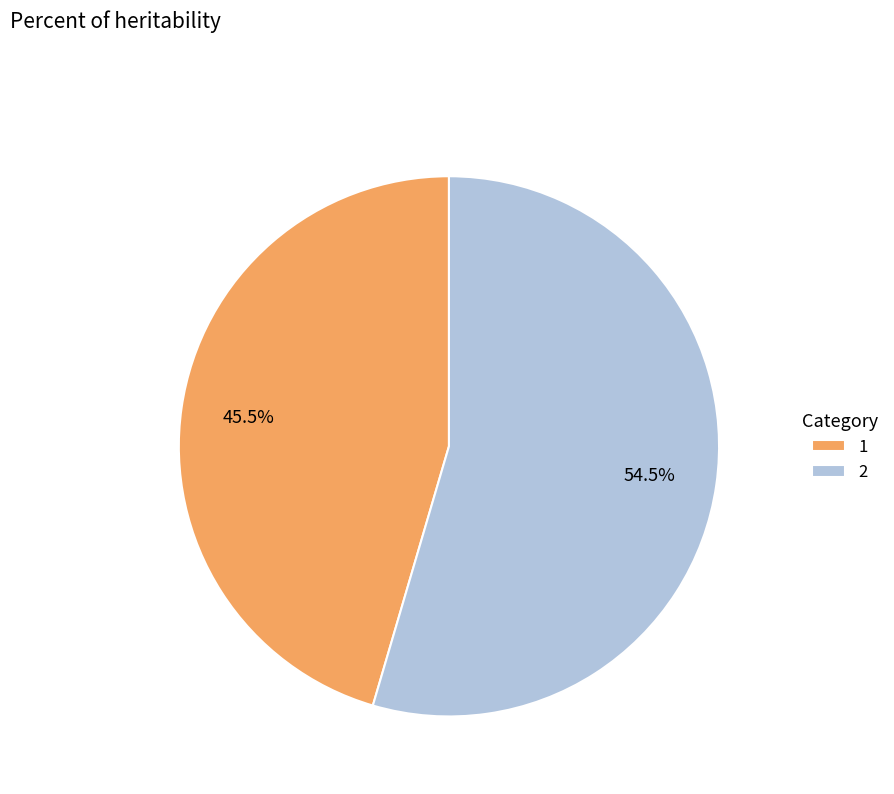

Approximately how many times larger is the value at 1 compared to 2?

0.8